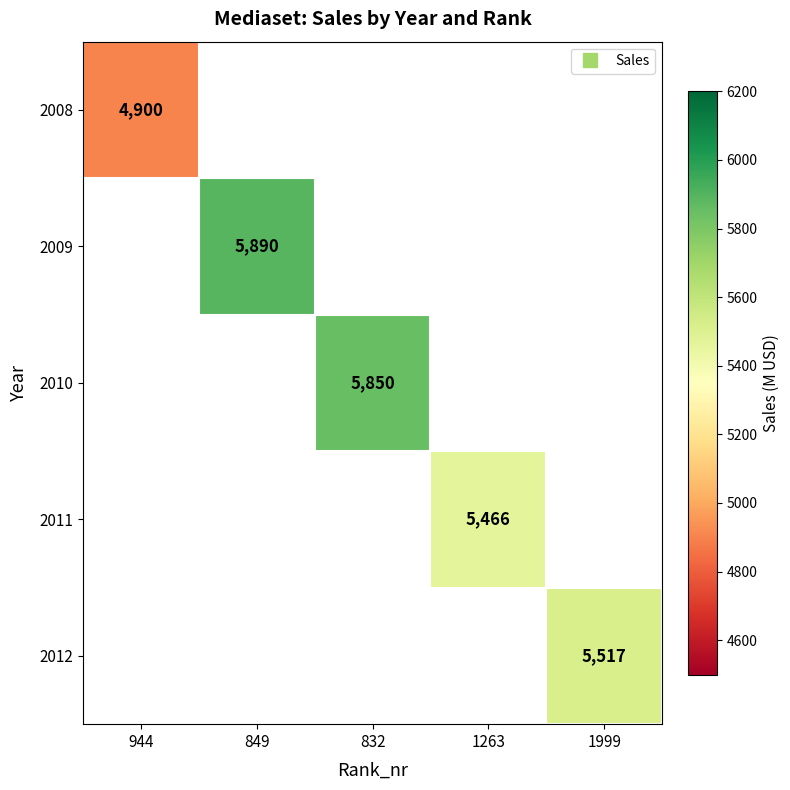

At which category does the chart reach its minimum across all series?

944